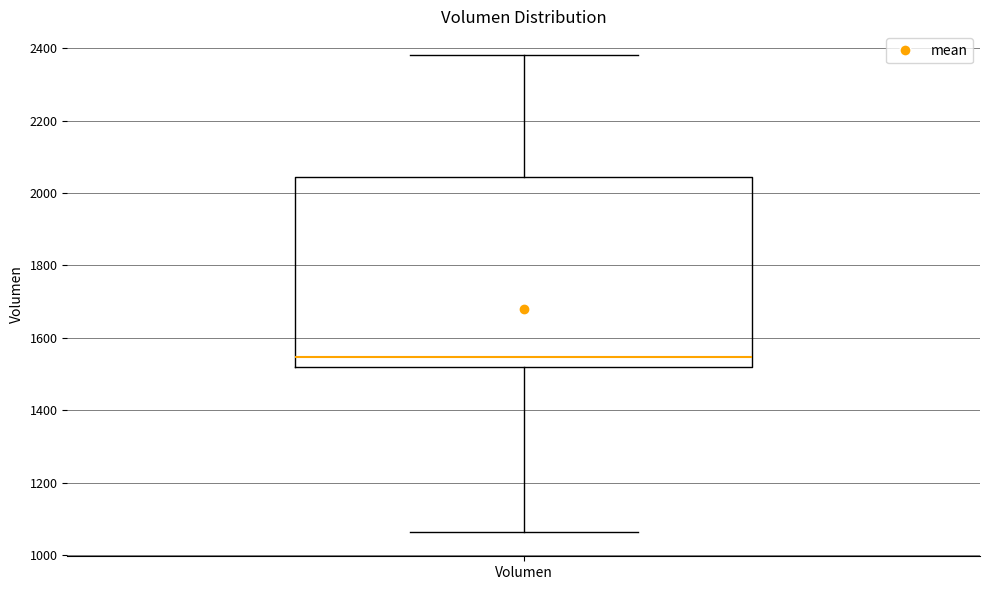

Transcribe this box plot: give where the median line is, the range the box spans, and where the two whiskers end, as read against the y-axis. The values are not printed on the chart, so give them approximately, as read against the axis.

median 1540, box 1520 to 2040, whiskers 1060 to 2380